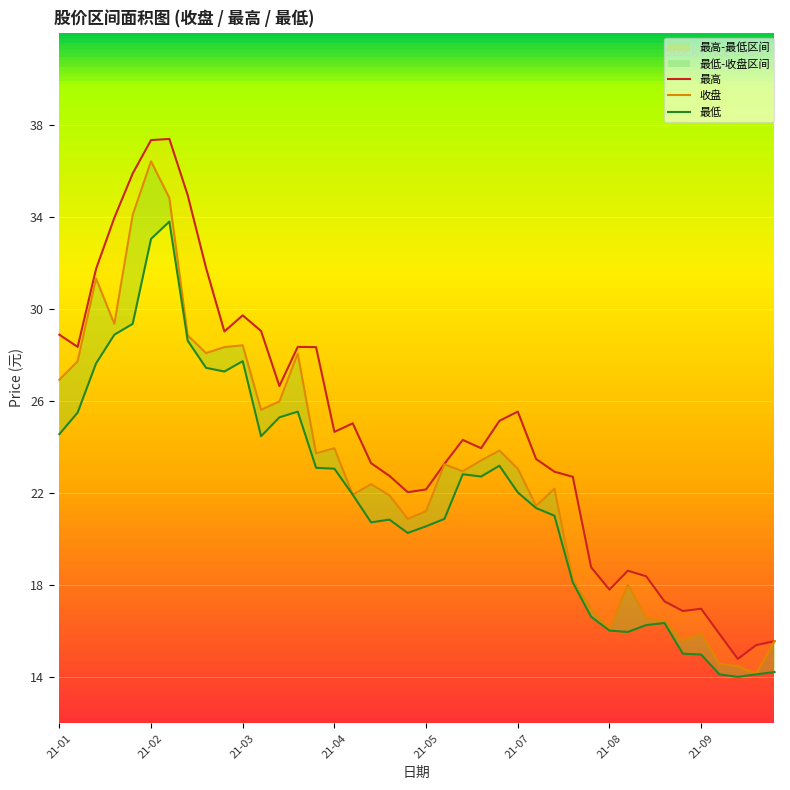

Read the 最高 value at 26.

23.5